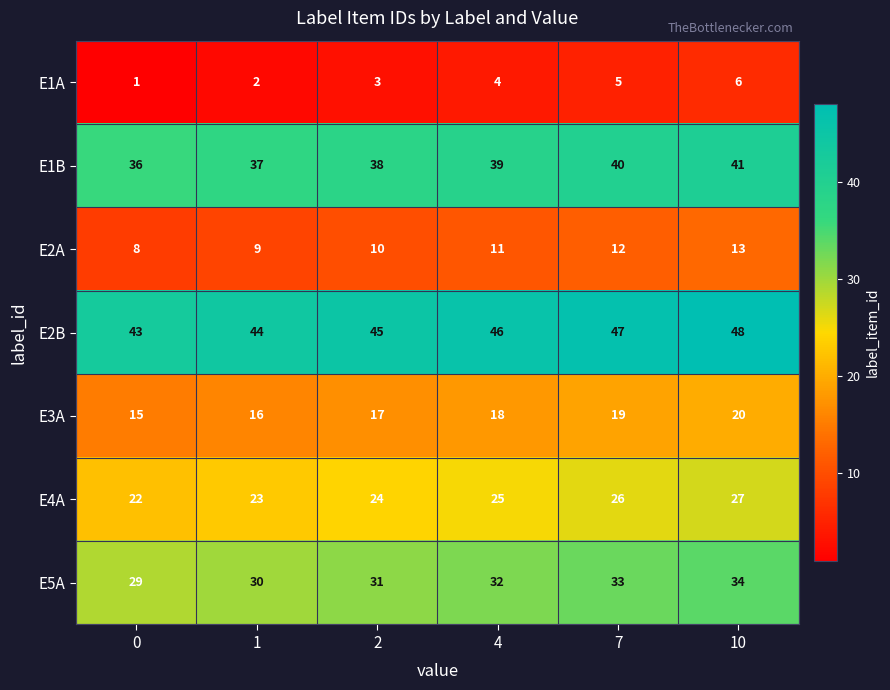

What is the lowest value of the E2A series?

8